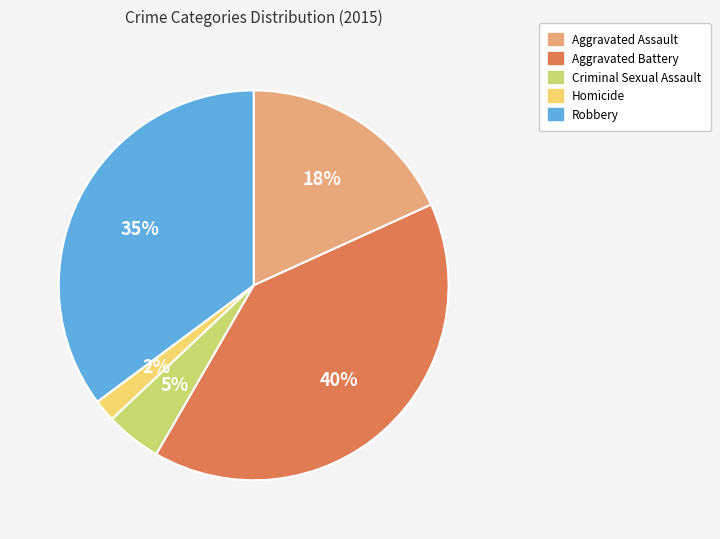

Does any single category account for the majority?

No